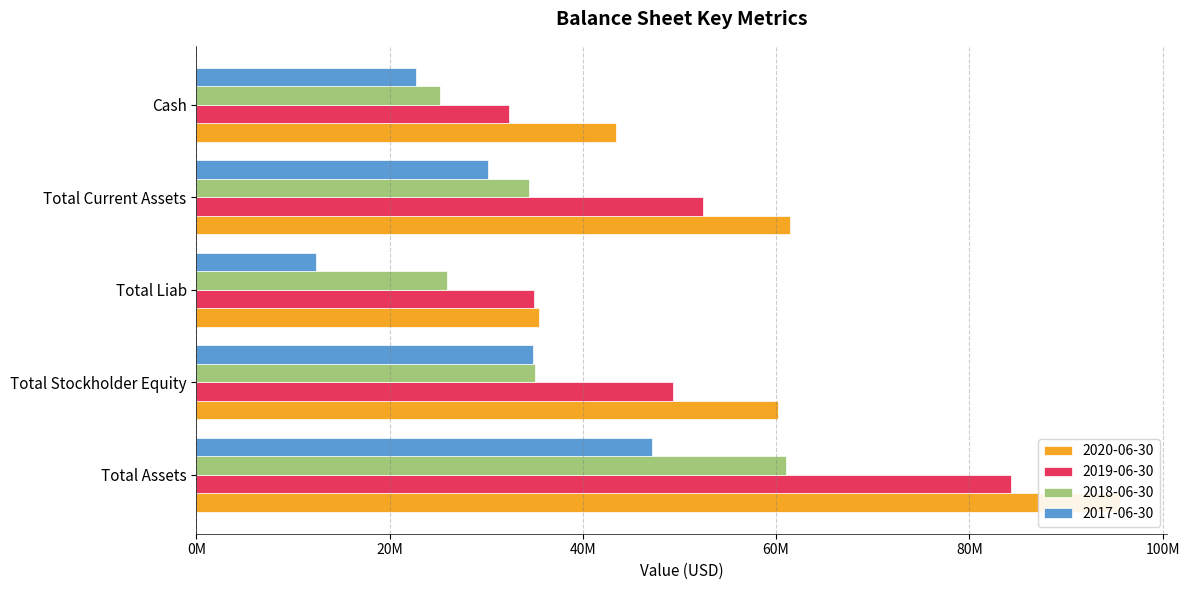

Rank the series by their average value, from highest to lowest.

2020-06-30, 2019-06-30, 2018-06-30, 2017-06-30